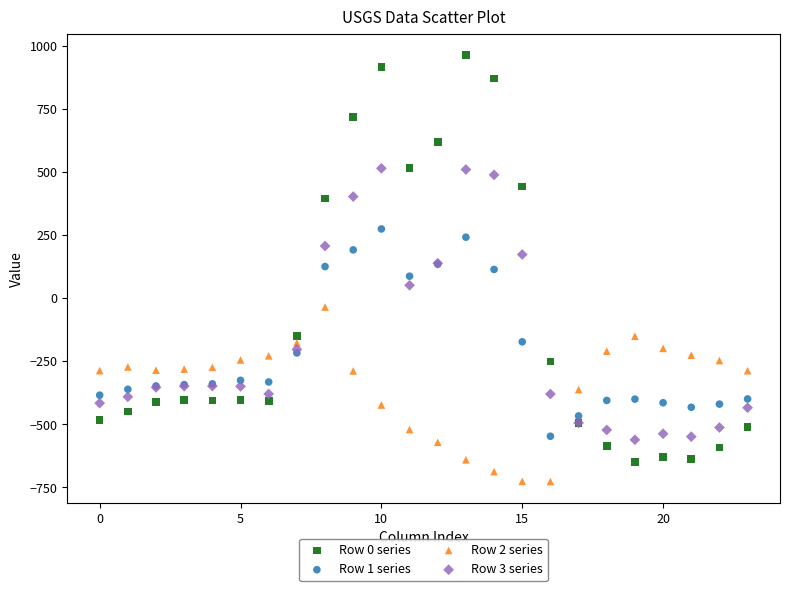

Which series reaches the minimum Y coordinate?

Row 2 series